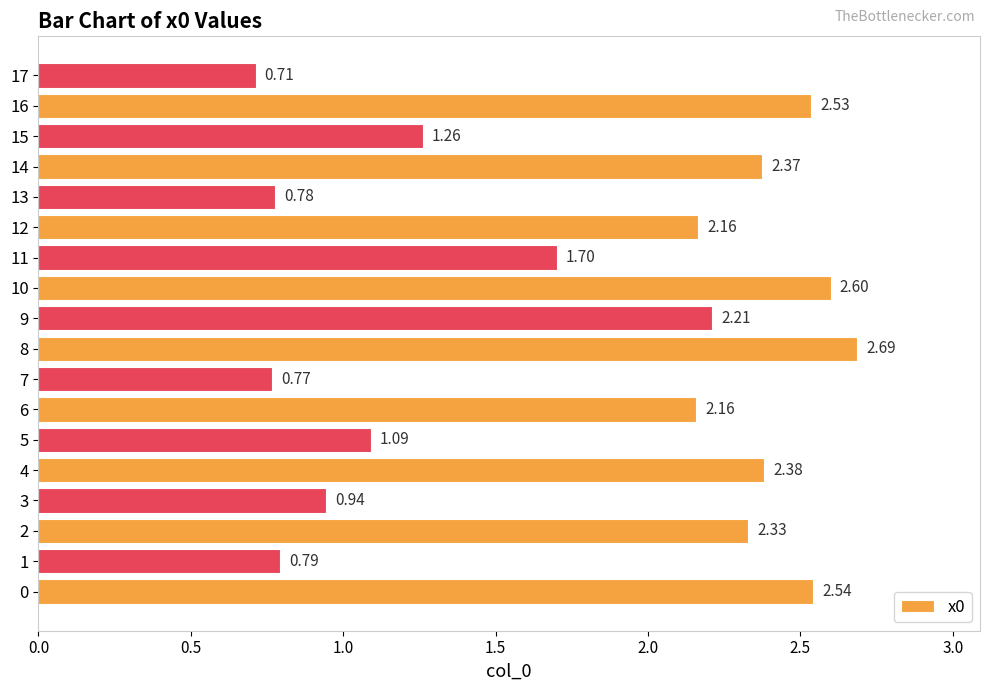

Which label corresponds to the smallest value in the chart?

17